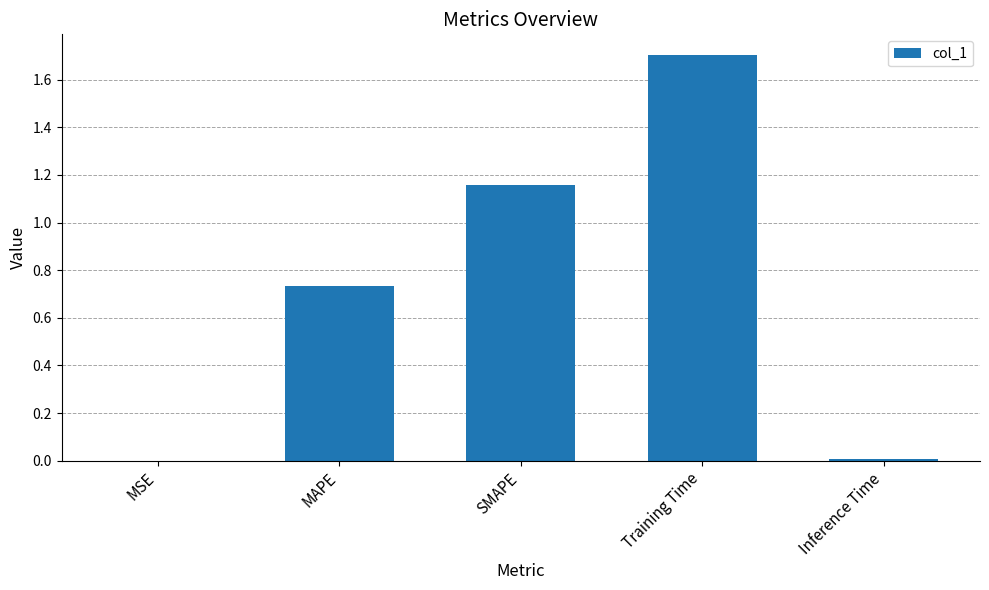

Count the number of categories in the chart.

5